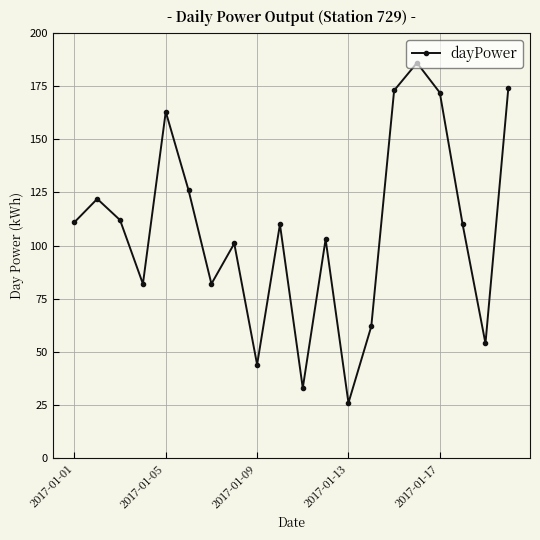

How many interior local valleys (lower than both neighbors) does the data have?

6